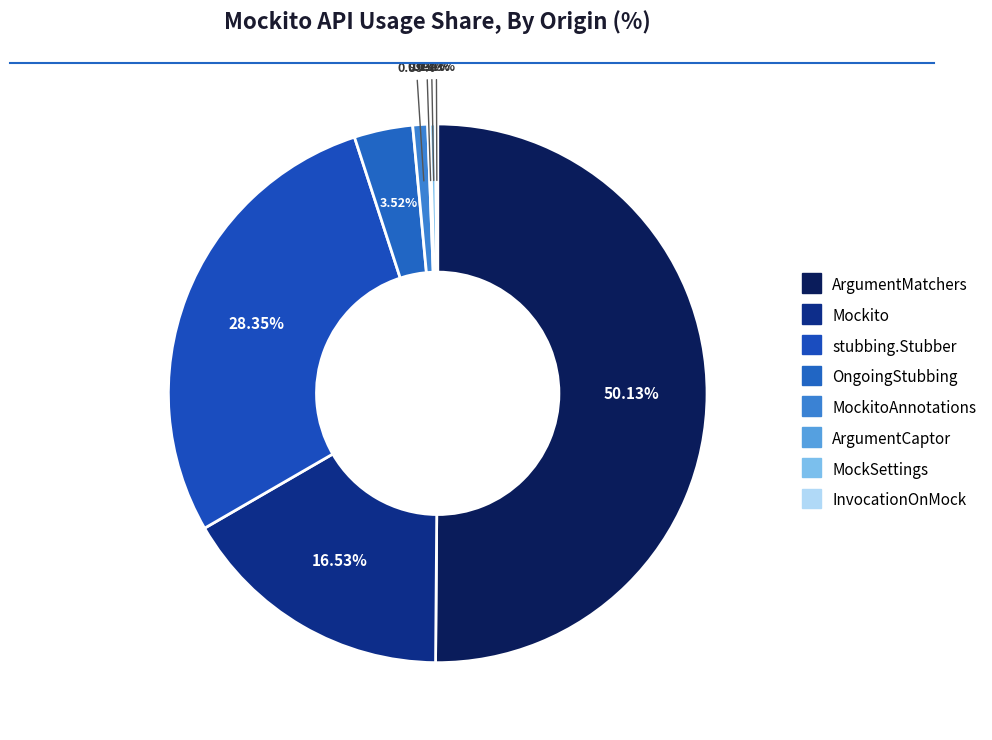

To the nearest percent, what is the difference between the largest and smallest slice percentages?

50%